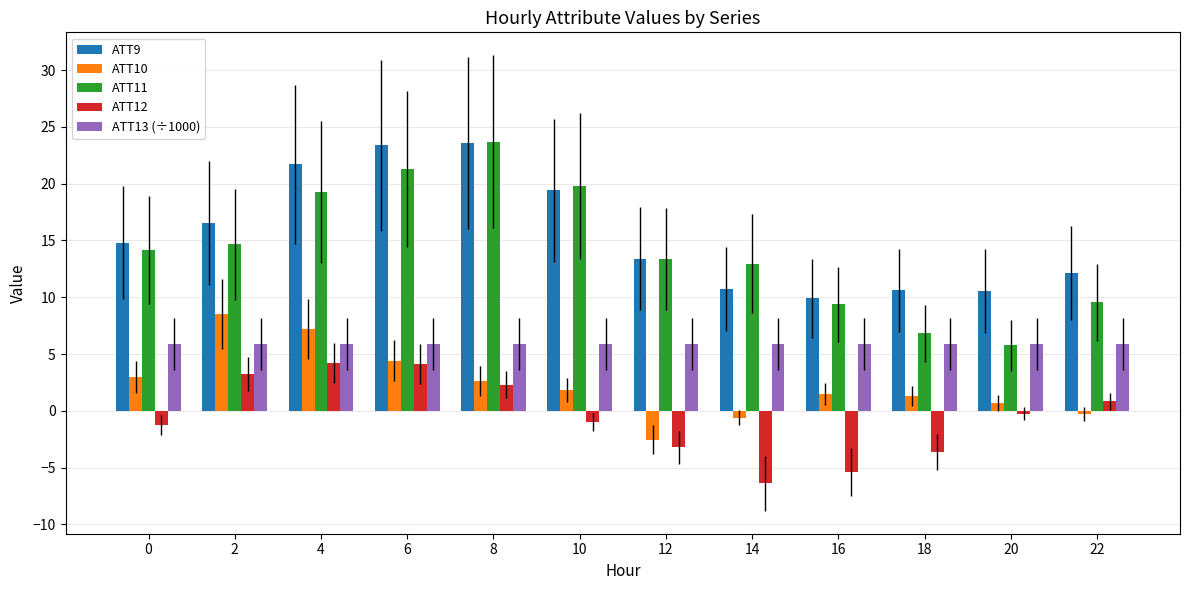

What is the difference between the highest and lowest values at 0?

16.1